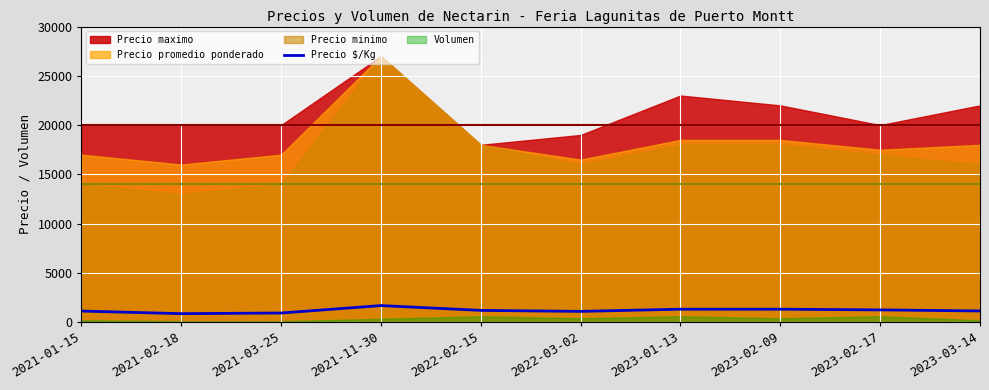

What is the label of the 1st point from the right?

2023-03-14